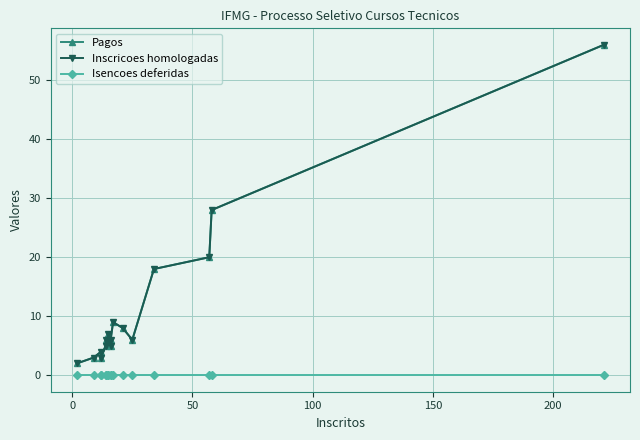

Is the value of Pagos at 7 greater than the value of Inscricoes homologadas at 7?

No